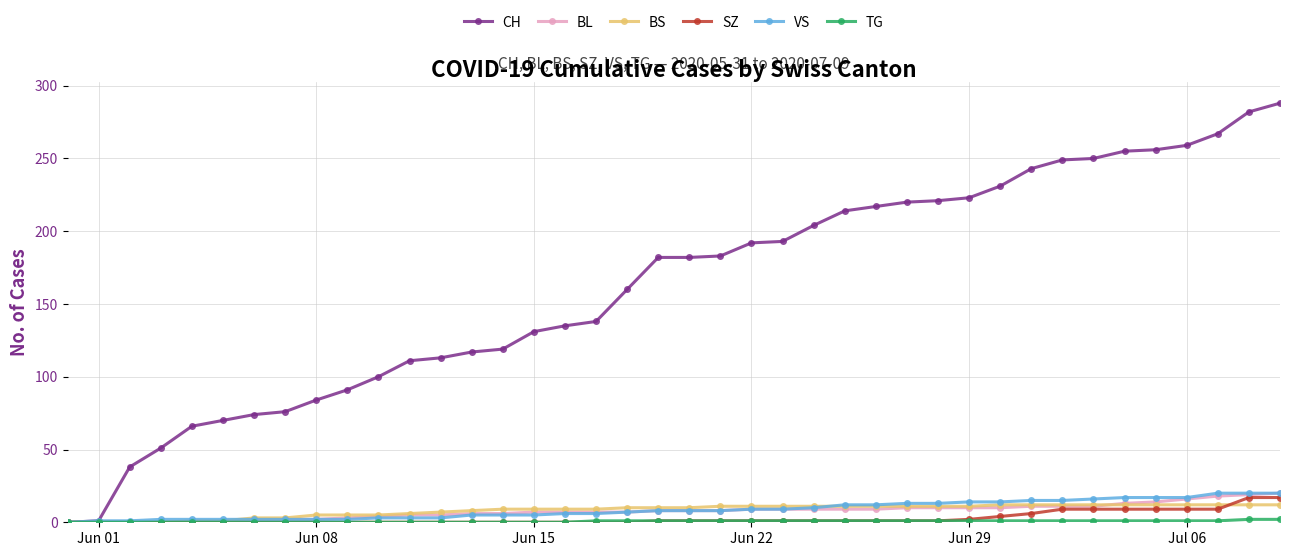

What is the maximum value shown in the chart?

288